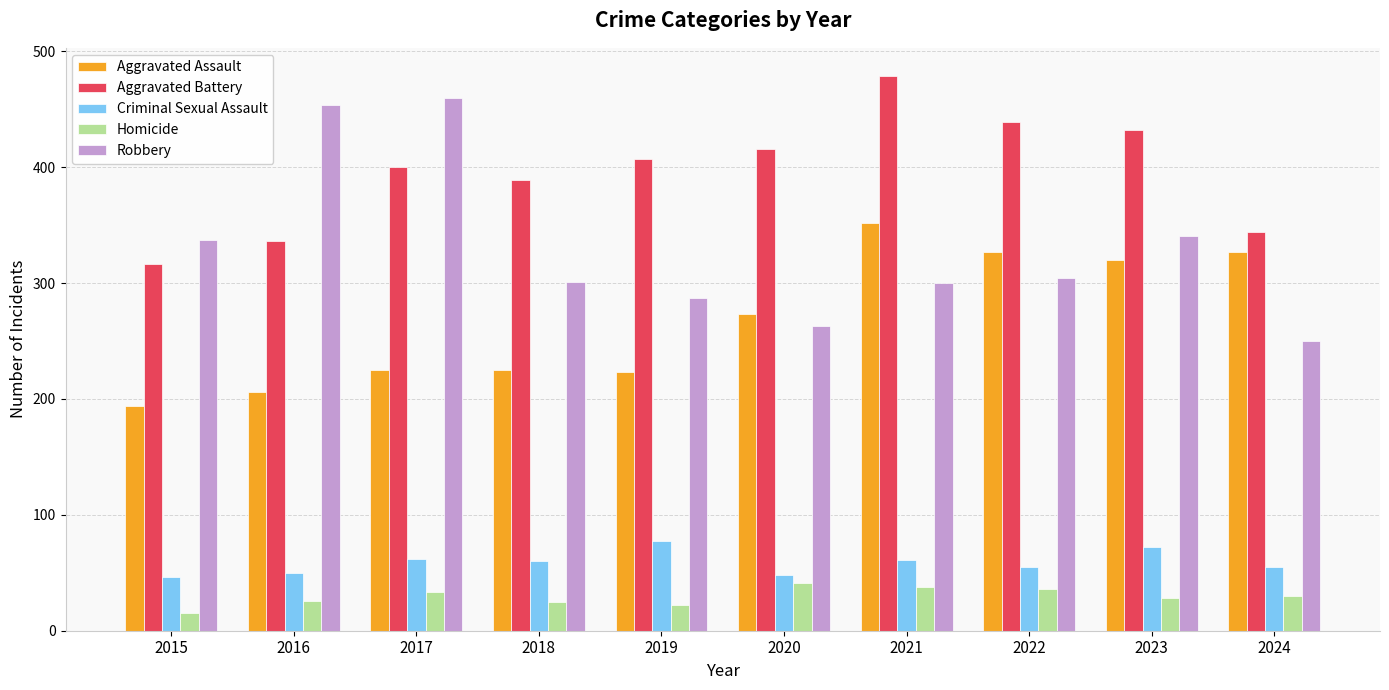

Which series has the largest total across all categories?

Aggravated Battery